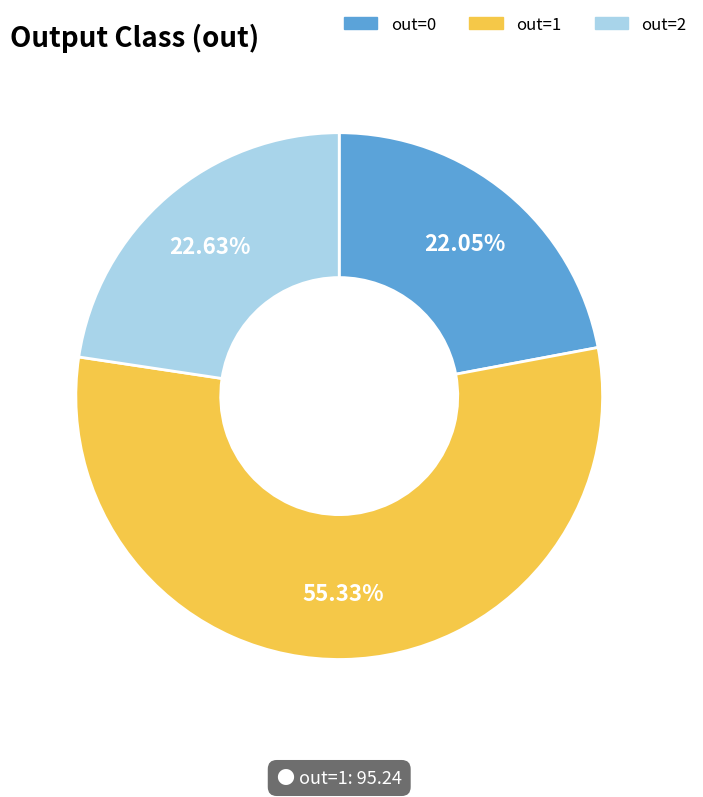

Is there any slice that represents more than half of the pie?

Yes